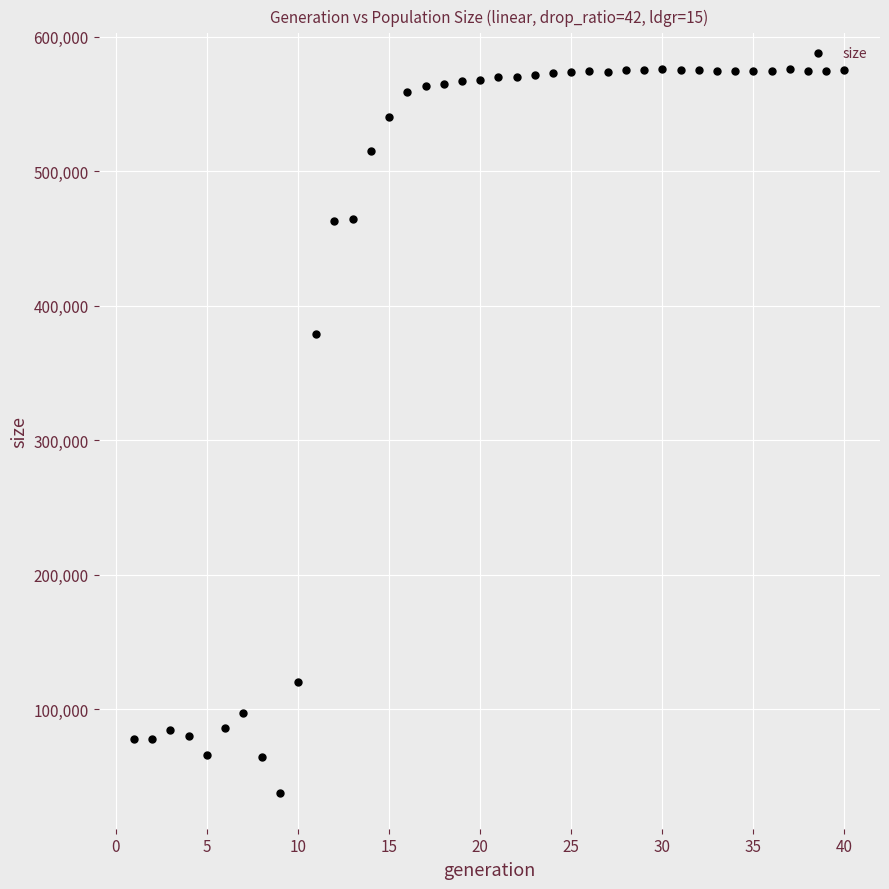

What is the range of Y values (max minus min)?

537674